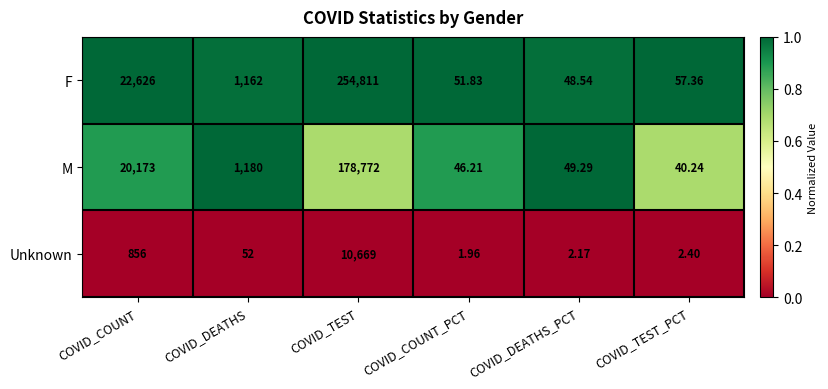

Which label corresponds to the smallest value in the chart?

COVID_COUNT_PCT